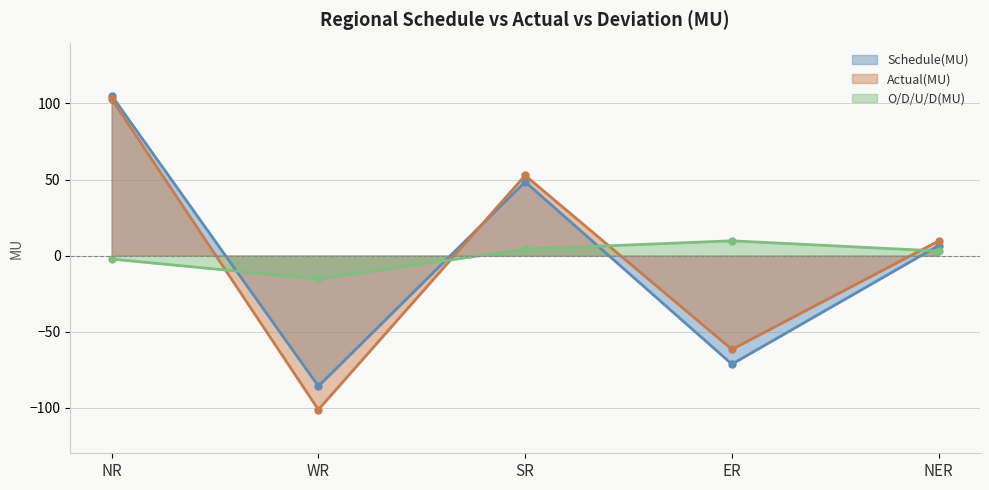

What is the sum of the O/D/U/D(MU) values at WR and SR?

-11.2